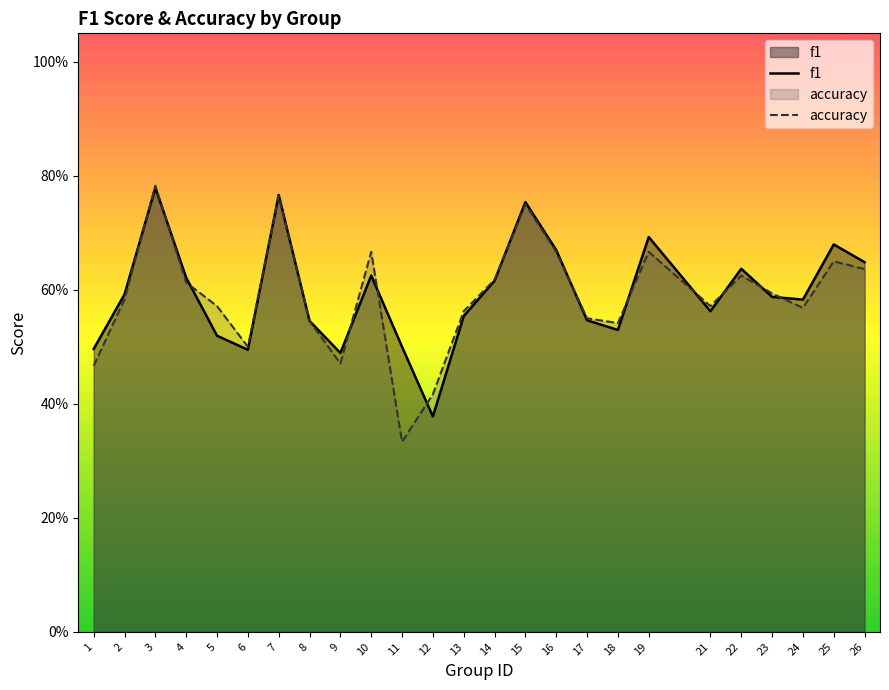

Which category has the highest value across all series?

3